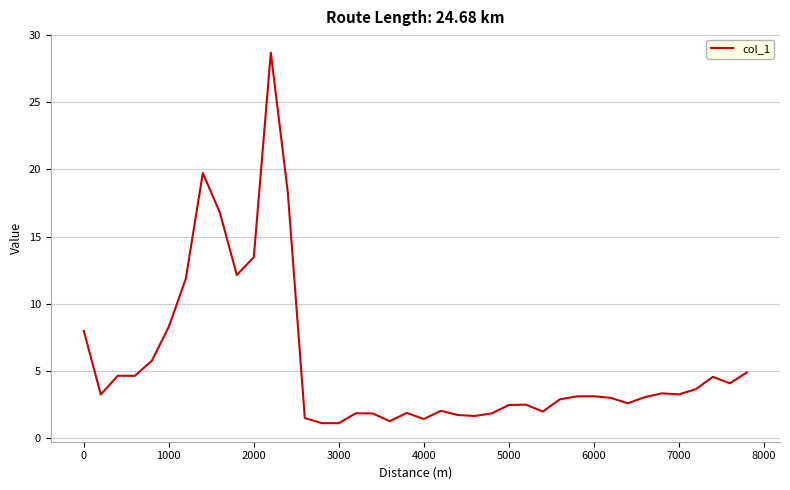

What is the minimum value shown in the chart?

1.1